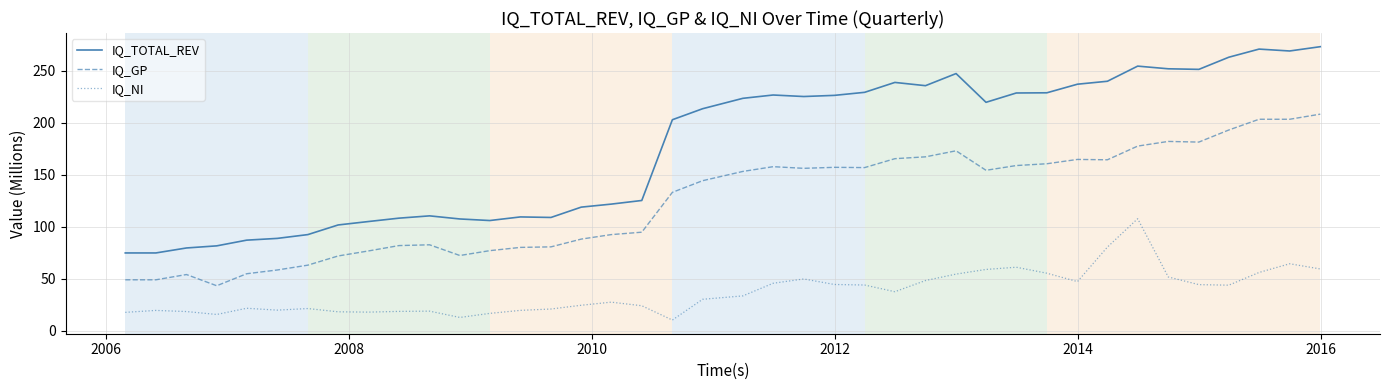

How many values in the IQ_TOTAL_REV series exceed 219?

20